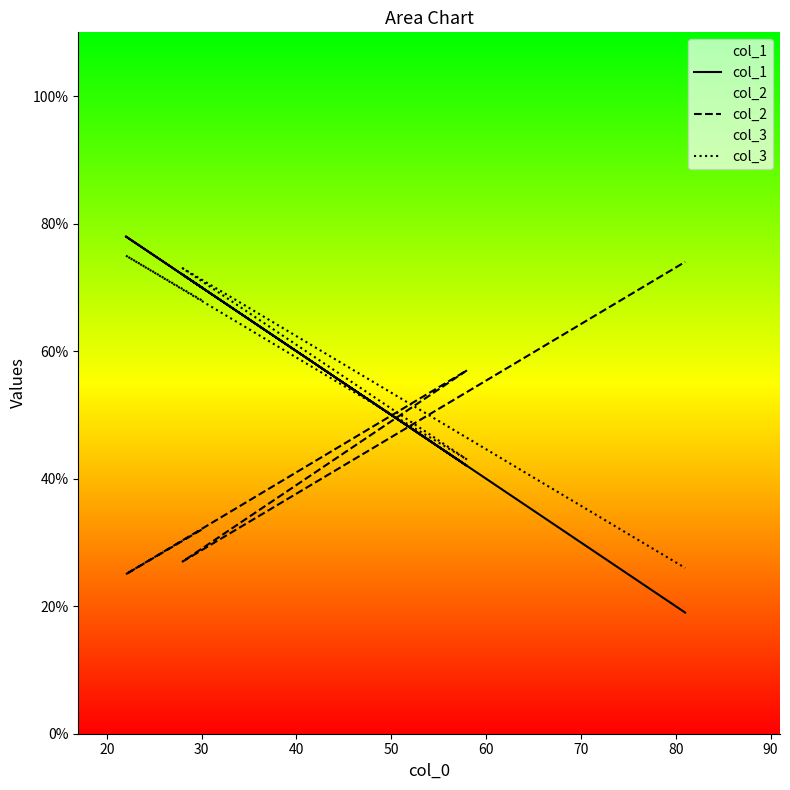

List the labels in order of col_2 value, largest first.

50, 30, 10, 40, 20